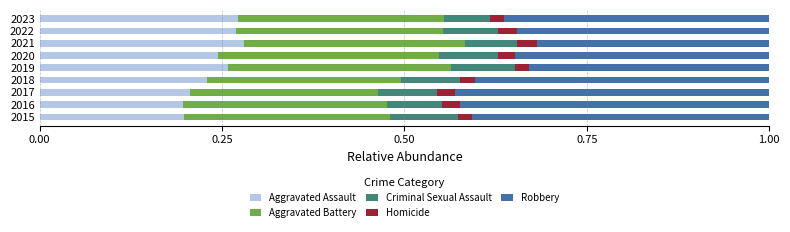

Count the Aggravated Assault values in the range 0 to 1.

9